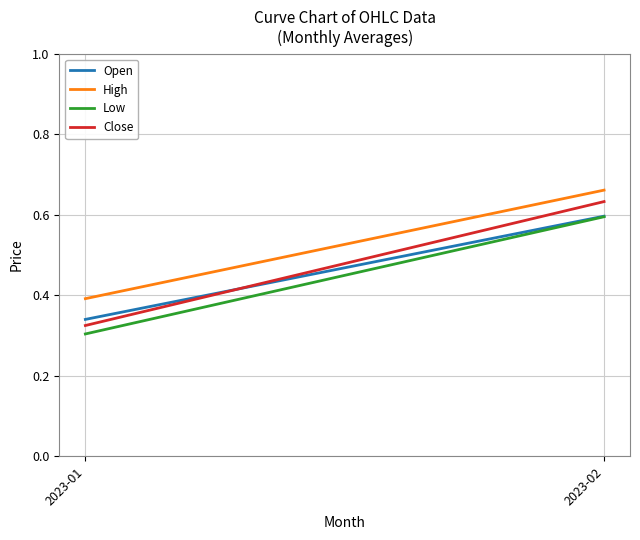

Which series has the widest spread of values?

Close